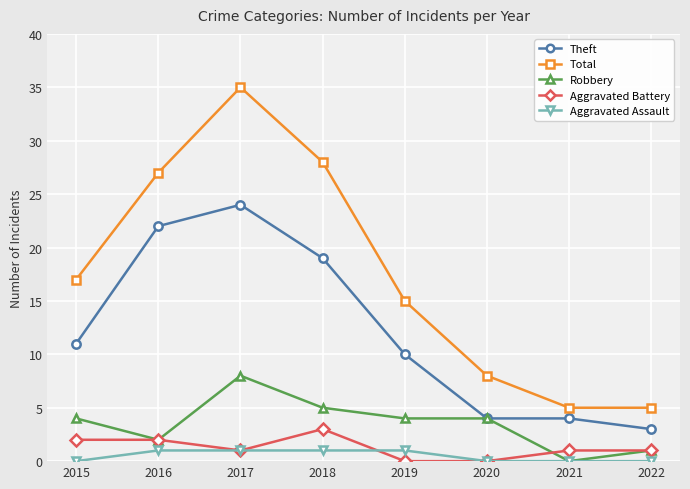

True or false: Theft has a value of 42 at 2017.

False